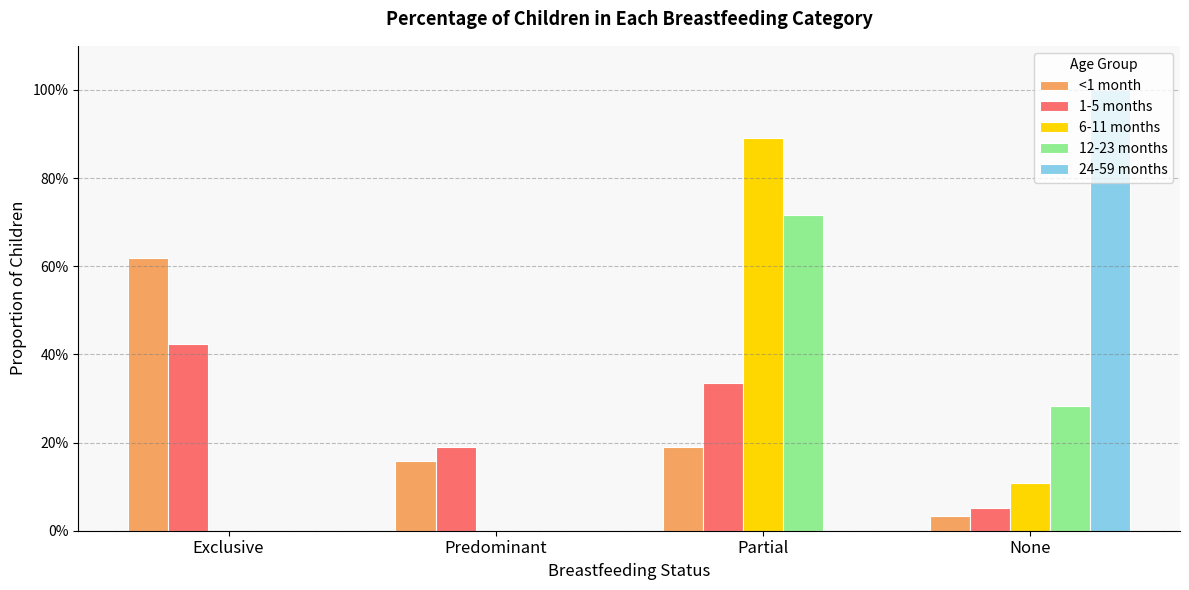

What is the difference between the highest and lowest values at None?

1.0